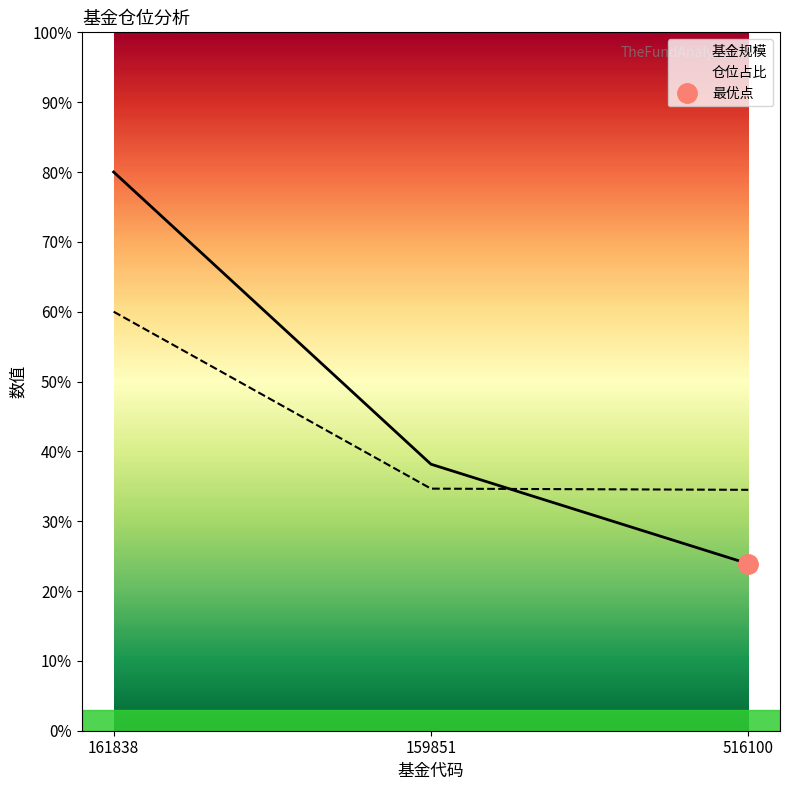

At which label does 基金规模 reach its minimum?

516100